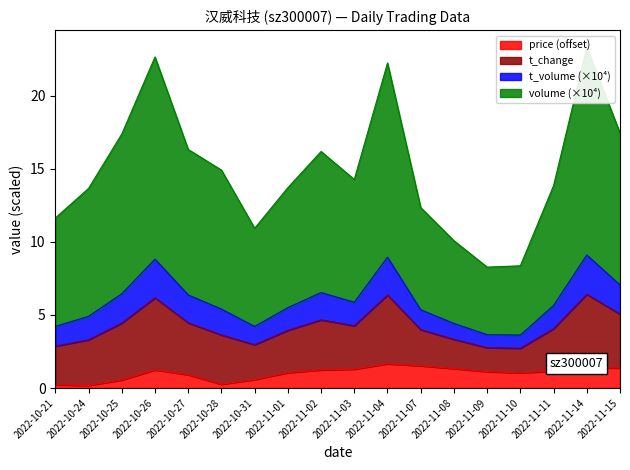

What is the smallest value displayed?

0.2